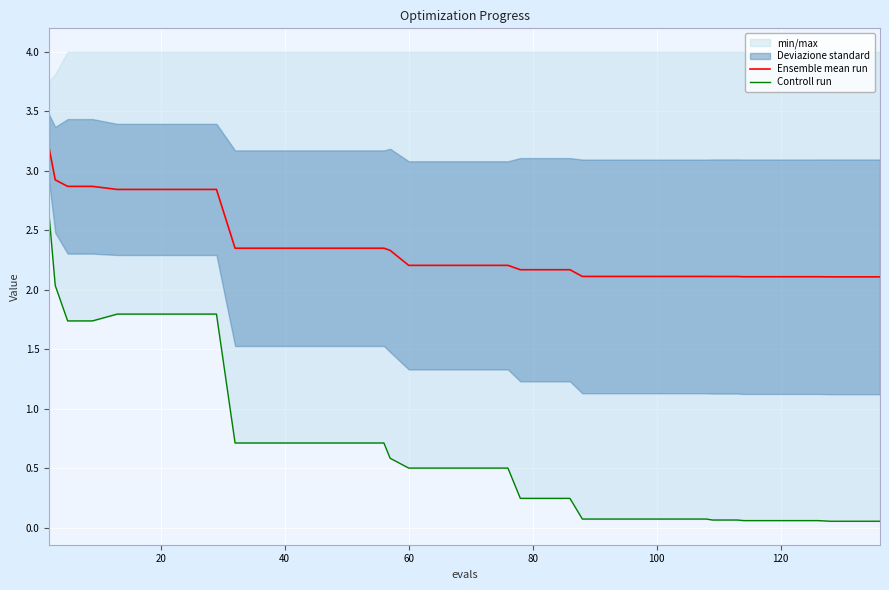

What is the maximum value for Ensemble mean run?

3.2